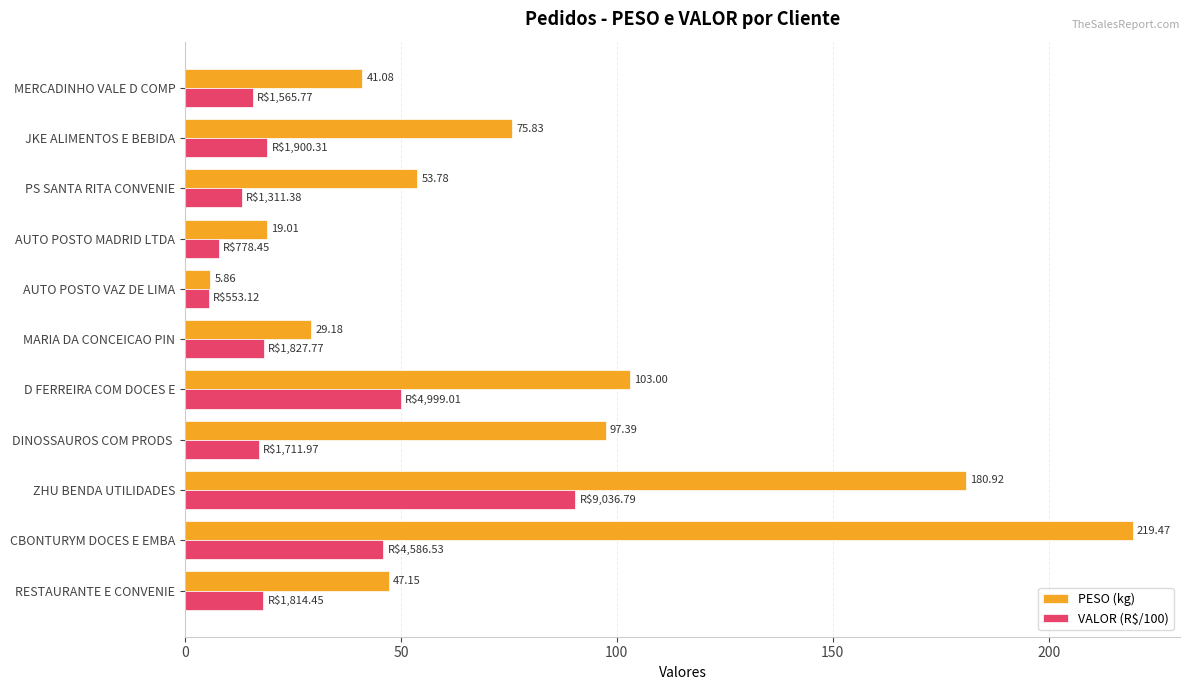

Which category has the lowest value across all series?

AUTO POSTO VAZ DE LIMA